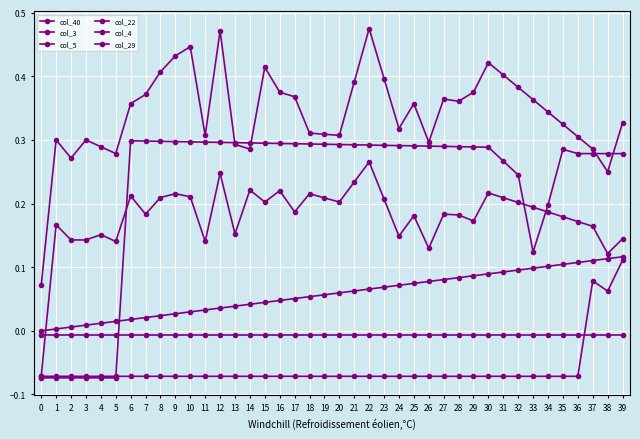

Which has a higher value, 6 or 30?

30